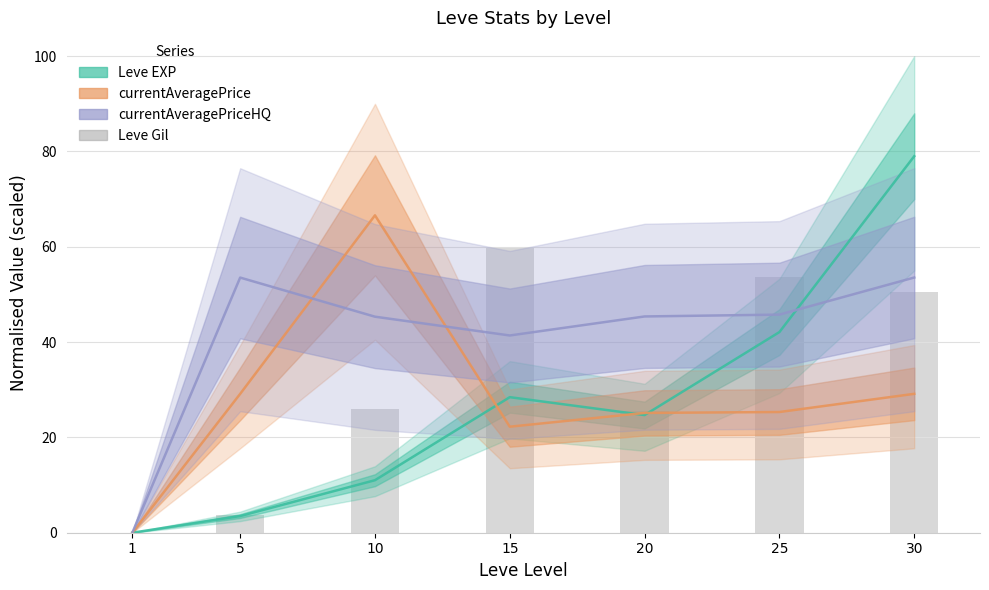

What is the sum of all values?

219.4